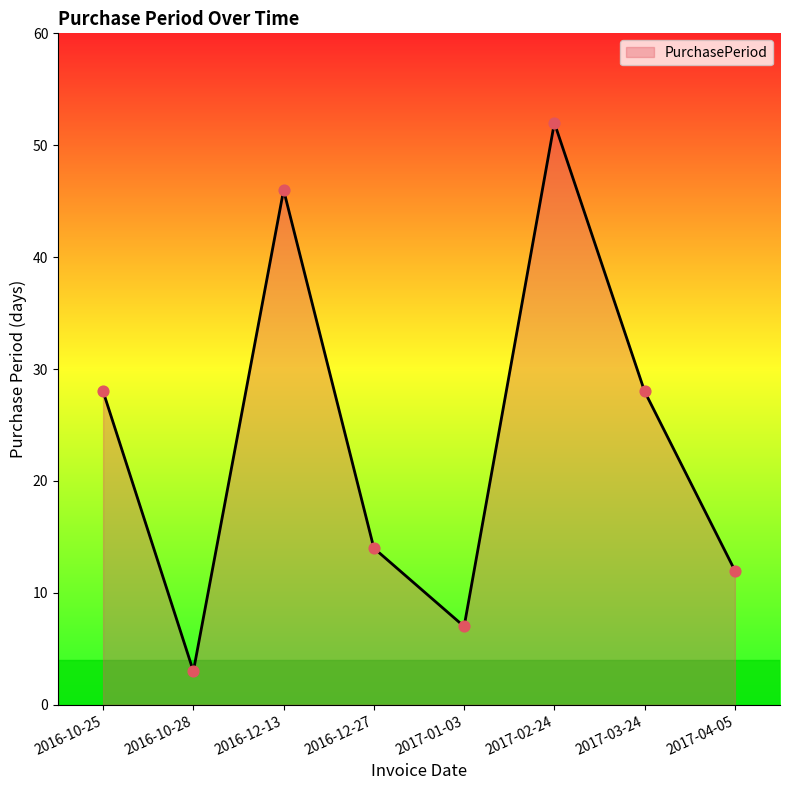

Between 2016-12-27 and 2016-10-28, which is larger?

2016-12-27